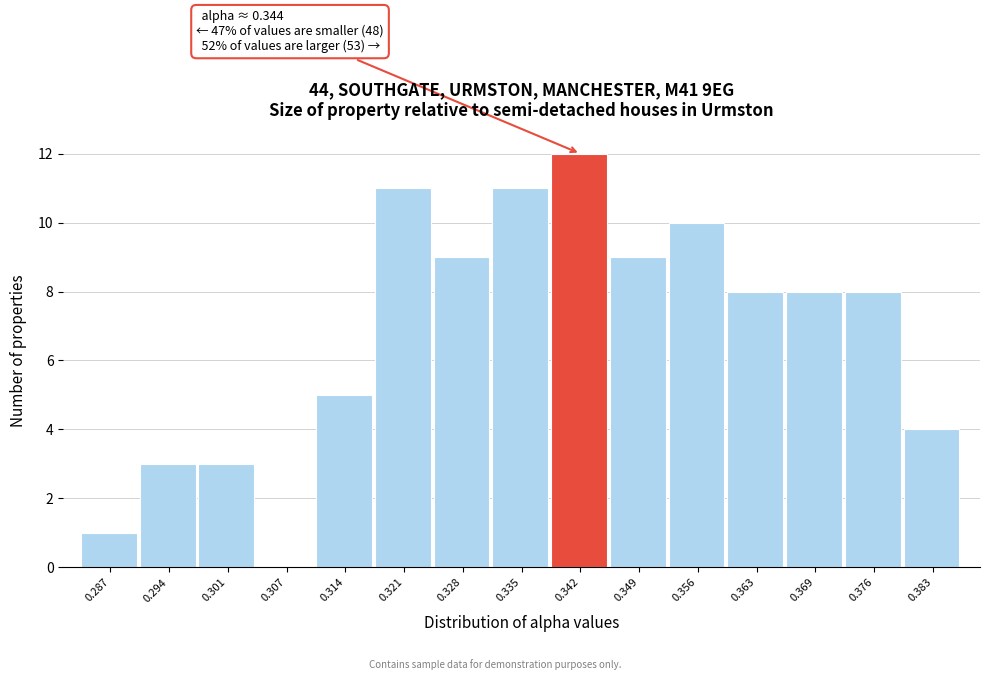

Reading right to left, extract all data points from this chart.

0.383=4	0.376=8	0.369=8	0.363=8	0.356=10	0.349=9	0.342=12	0.335=11	0.328=9	0.321=11	0.314=5	0.307=0	0.301=3	0.294=3	0.287=1